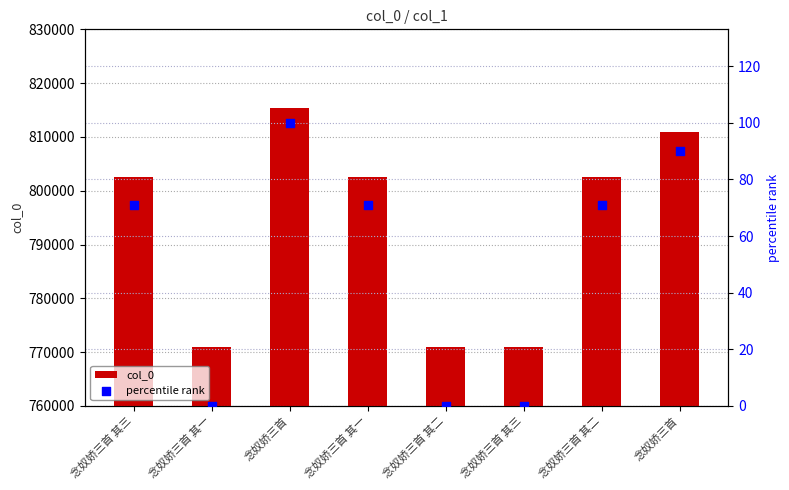

What is the total value across all series at 念奴娇三首 其三?

802587.1